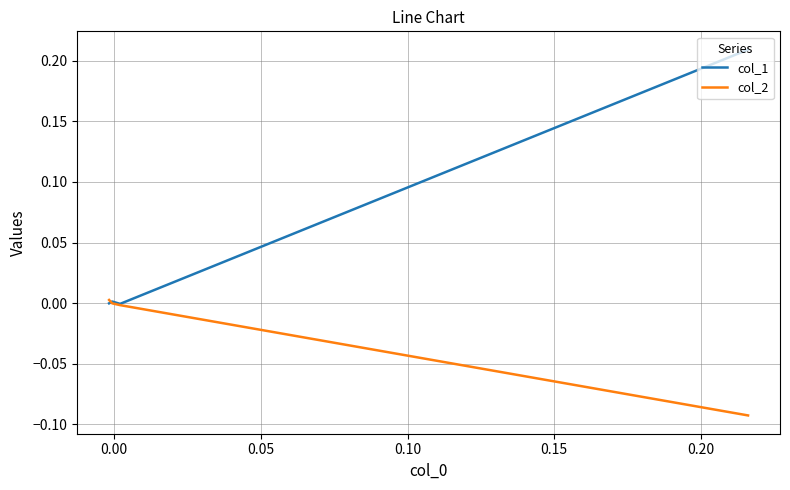

How many interior local valleys does the col_1 series have?

1